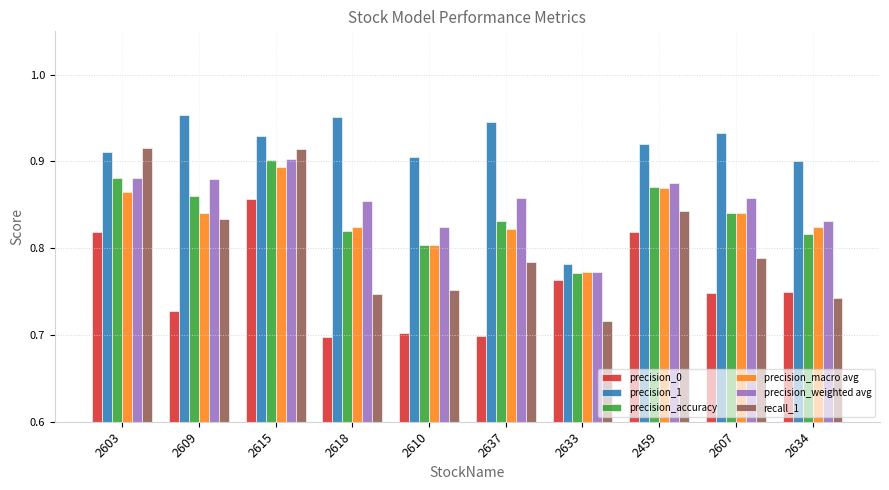

At which label does precision_accuracy reach its peak?

2615